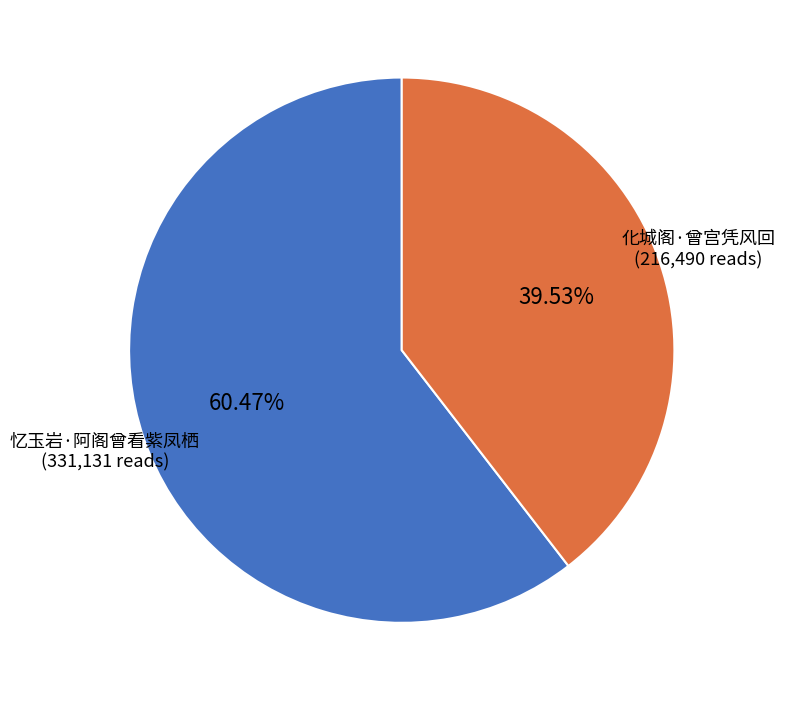

Is there a majority slice in this chart?

Yes